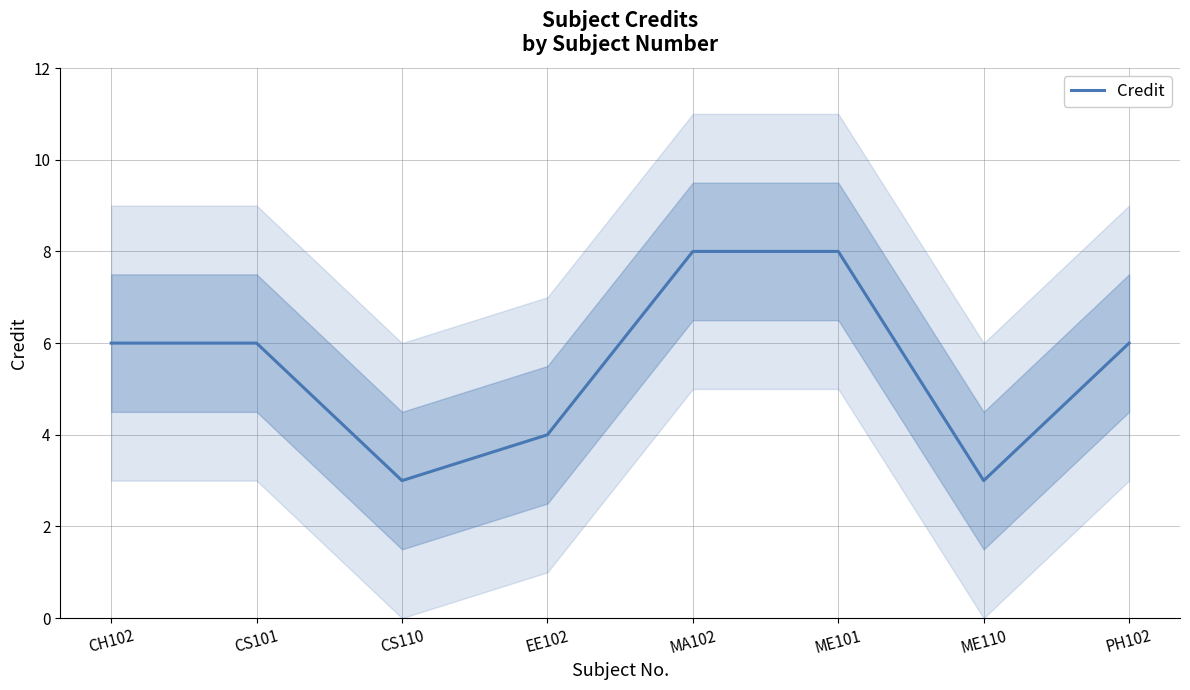

What is the ratio of the value at ME110 to the value at CS110?

1.0